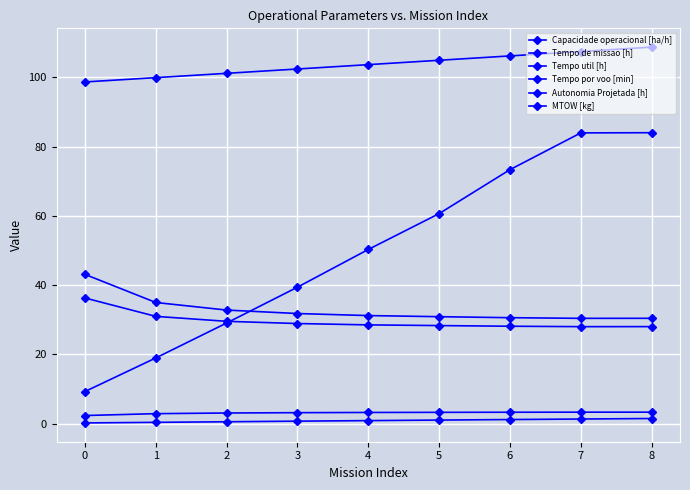

Count the number of categories in the chart.

9